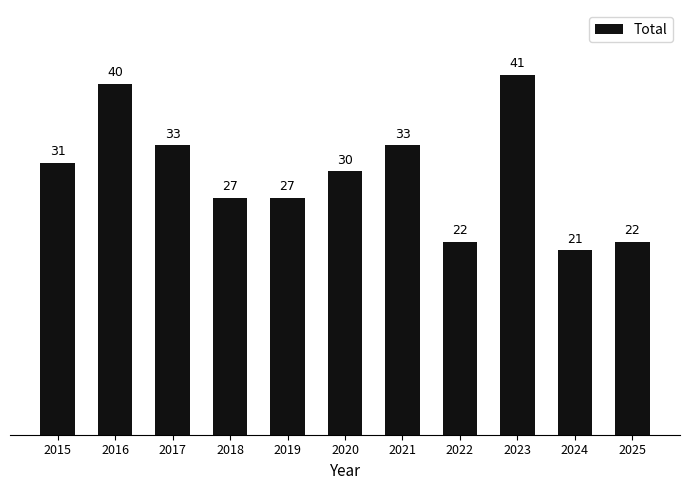

Which label corresponds to the largest value in the chart?

2023